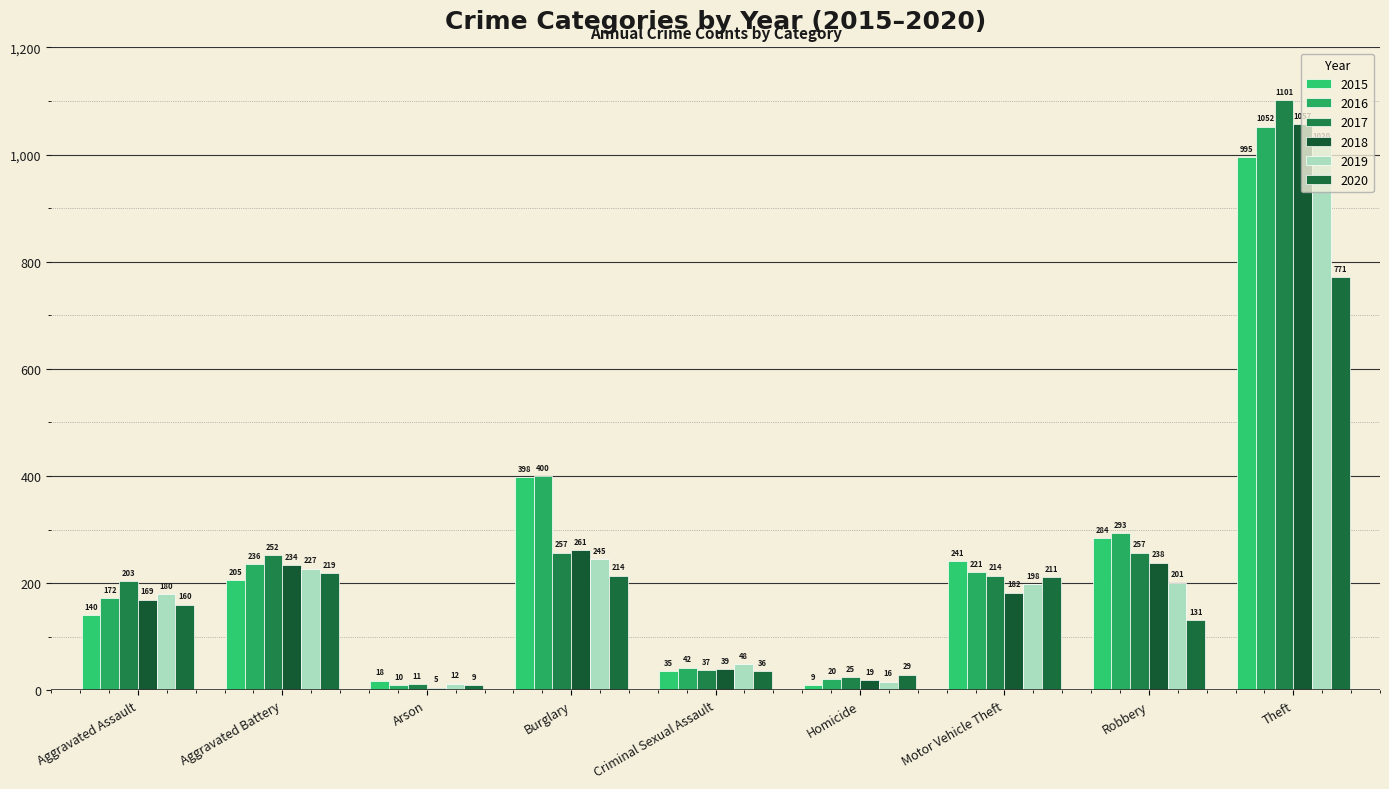

Are the bars grouped side by side (vs. stacked)?

Yes